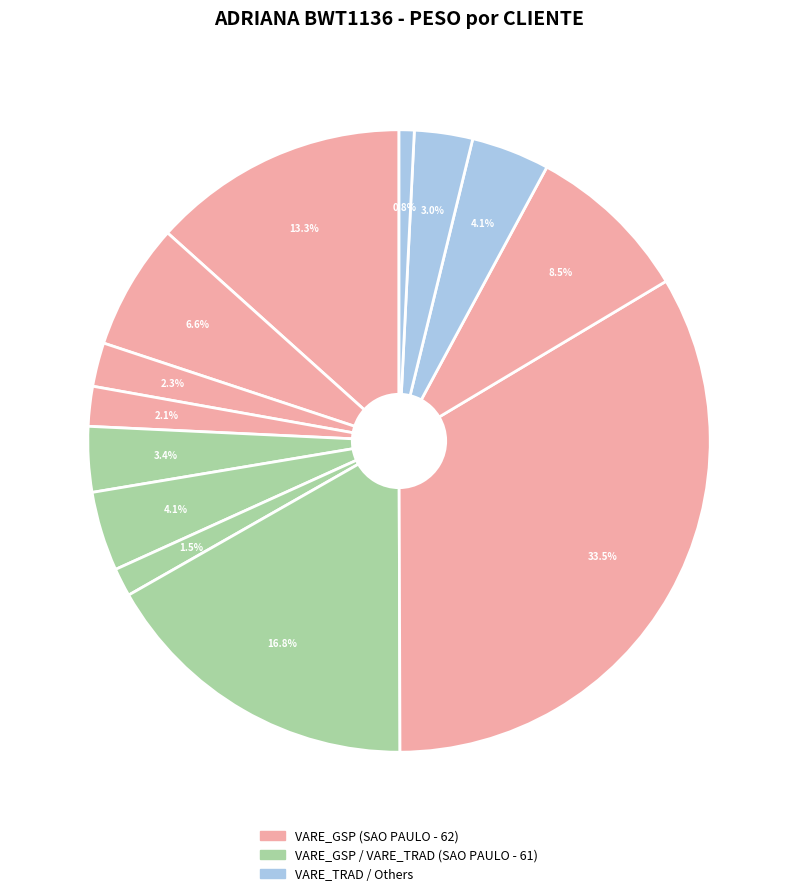

How many segments does this pie chart have?

13